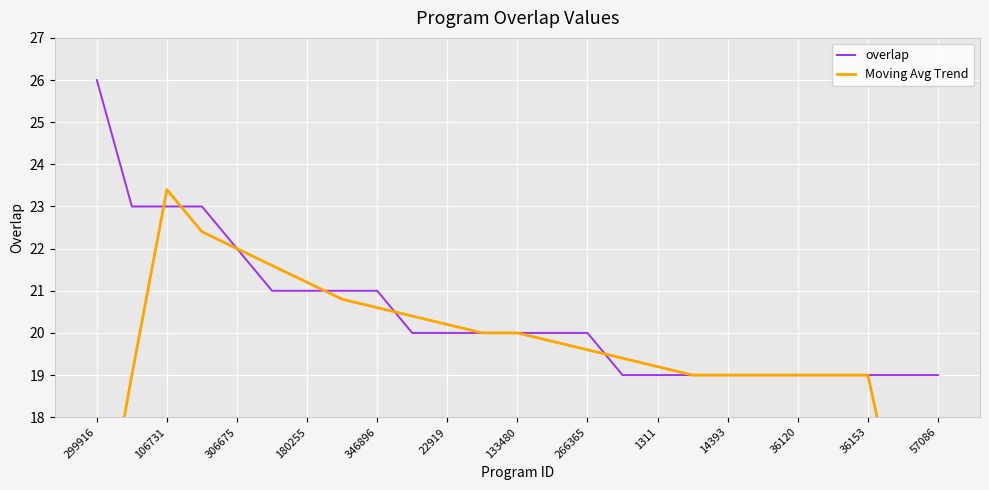

Which category has the highest value in the overlap series?

299916